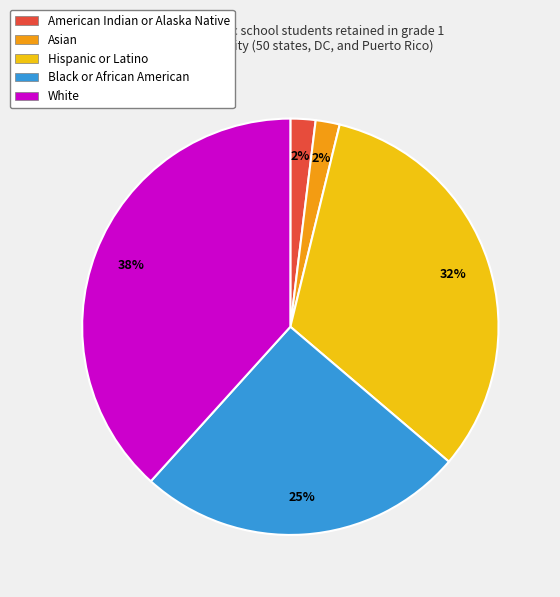

To the nearest percent, what portion does American Indian or Alaska Native represent?

2%